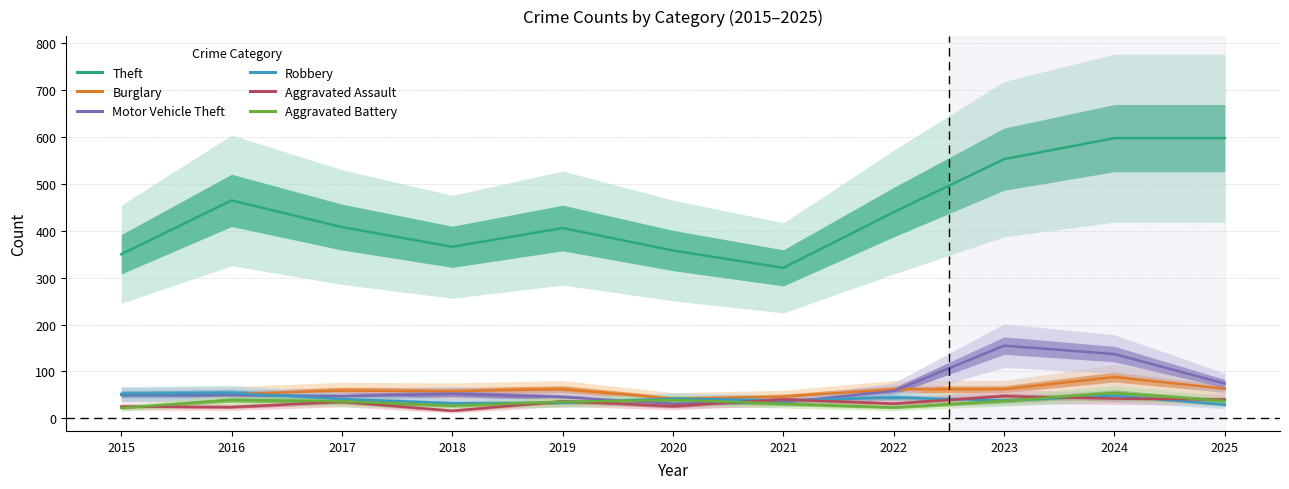

What is the maximum value for Robbery?

54